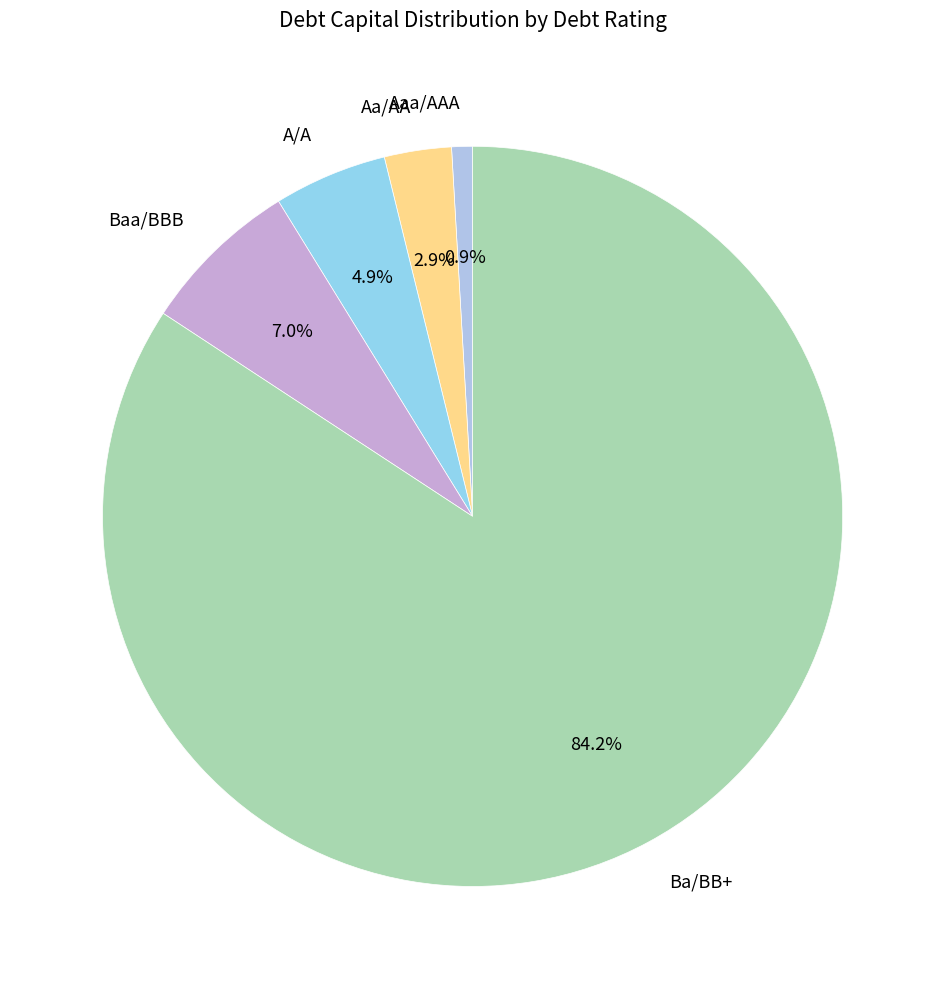

Rank the categories by value from highest to lowest.

Ba/BB+, Baa/BBB, A/A, Aa/AA, Aaa/AAA